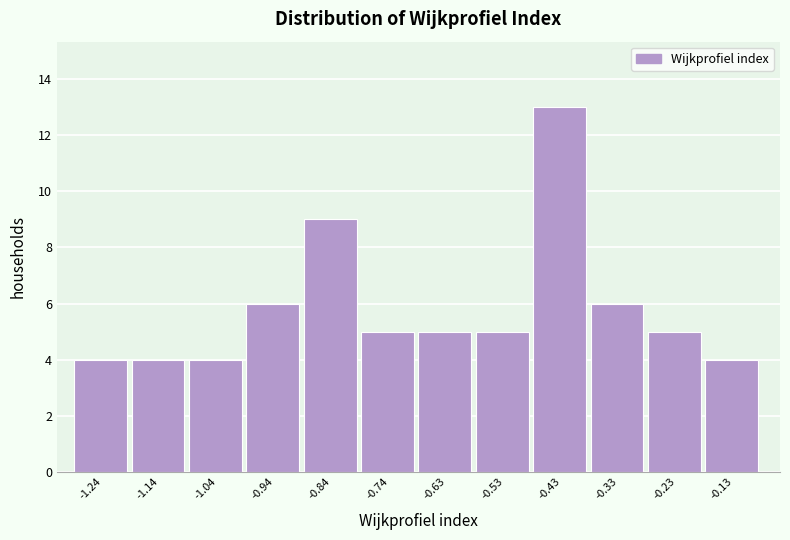

Reading left to right, list every bar in this chart as the range it spans on the x-axis followed by its height. Neither the bar edges nor the heights are printed on the chart, so give them approximately, as read against the axes.

-1.30 to -1.20: 4
-1.20 to -1.08: 4
-1.08 to -0.98: 4
-0.98 to -0.88: 6
-0.88 to -0.78: 9
-0.78 to -0.68: 5
-0.68 to -0.58: 5
-0.58 to -0.48: 5
-0.48 to -0.38: 13
-0.38 to -0.28: 6
-0.28 to -0.18: 5
-0.18 to -0.08: 4